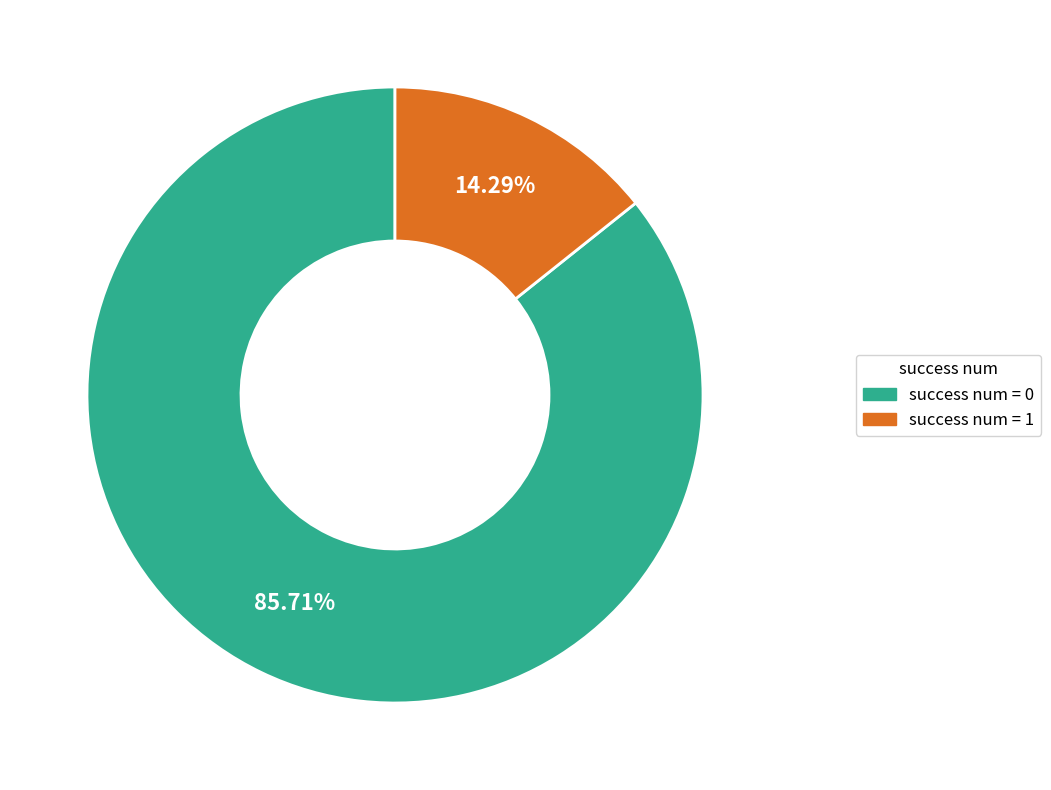

To the nearest percent, what portion does success num = 1 represent?

14%